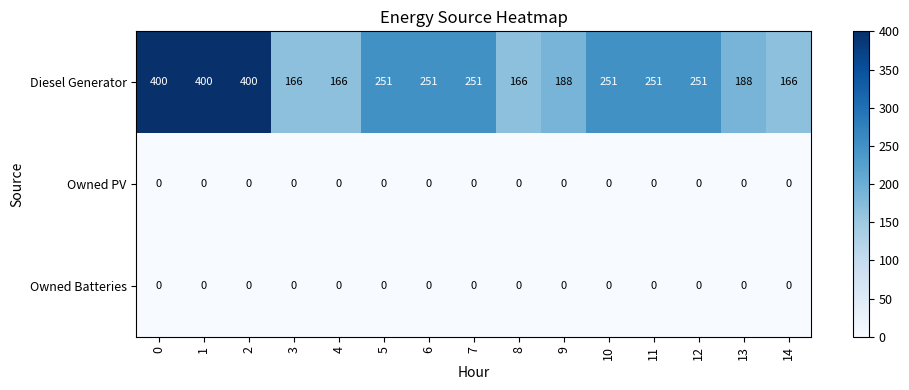

The Diesel Generator series shows 251 at 11. True or false?

True